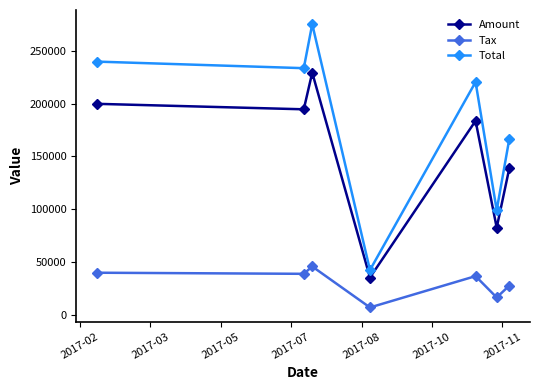

At how many categories does at least one series exceed 119269?

5